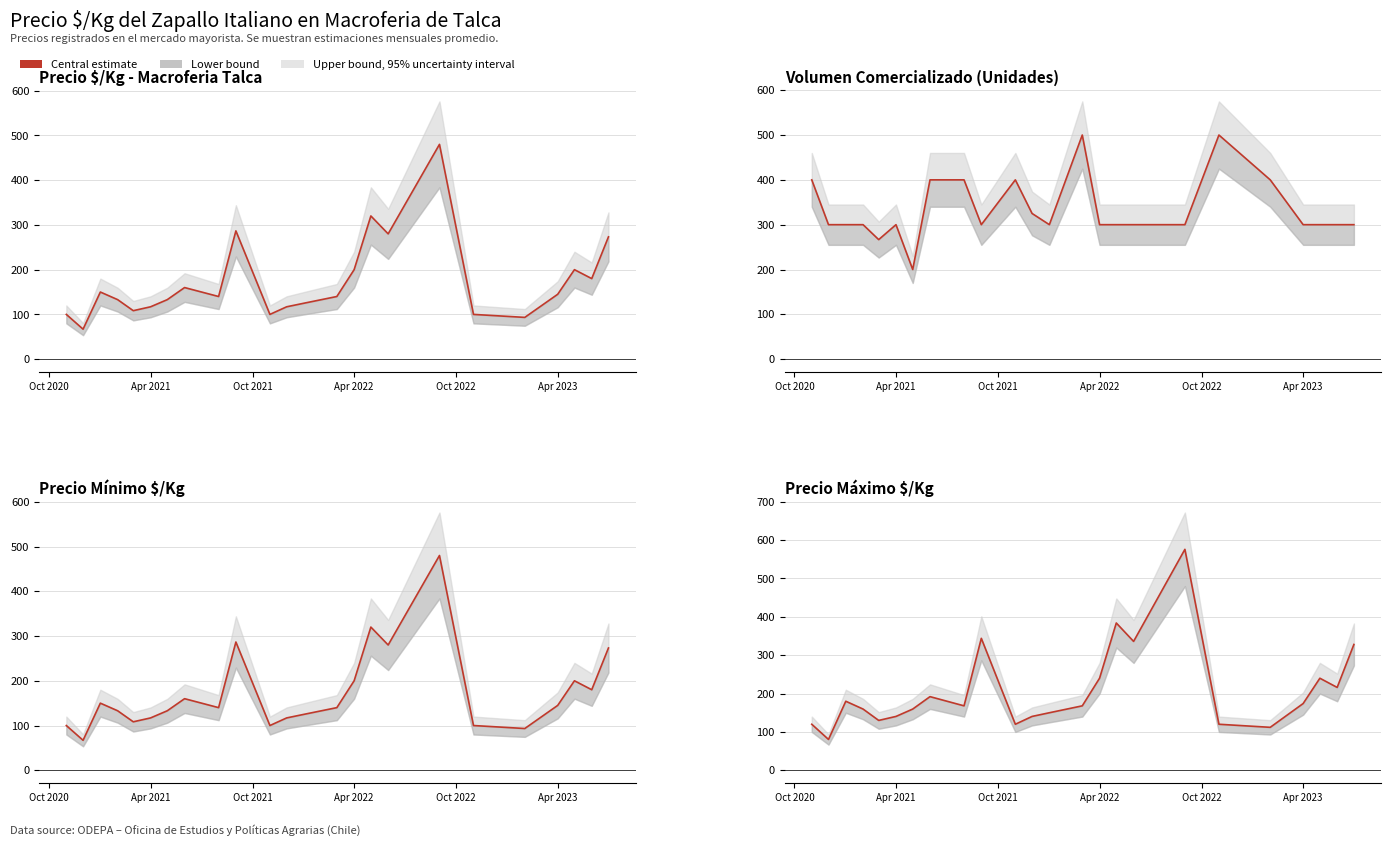

Does the chart have visible grid lines?

Yes